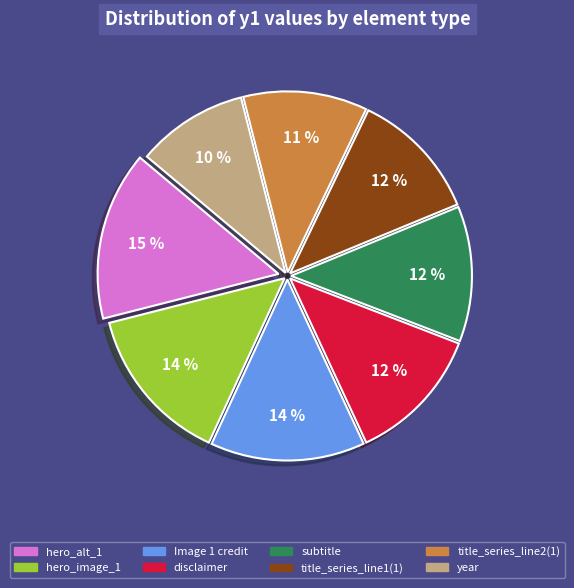

Does any single category account for the majority?

No